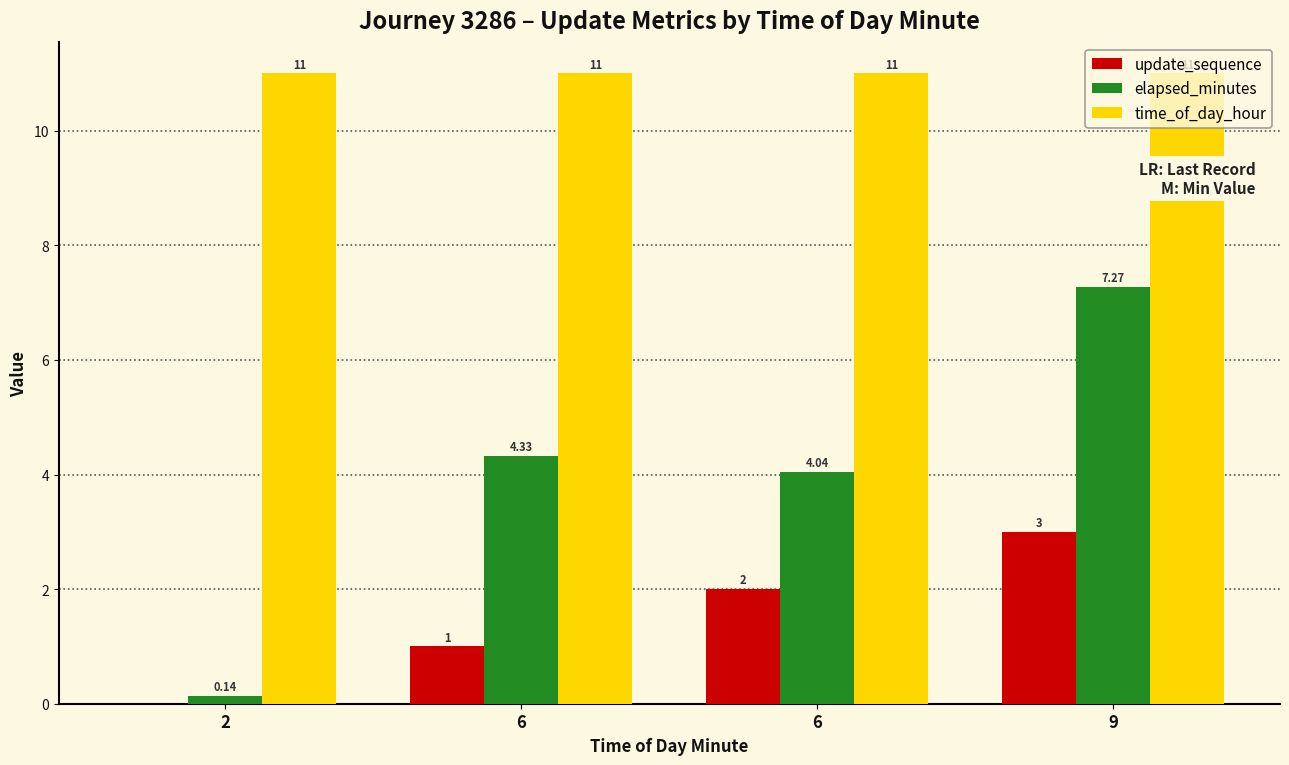

What are all the series names shown in the legend?

update_sequence, elapsed_minutes, time_of_day_hour